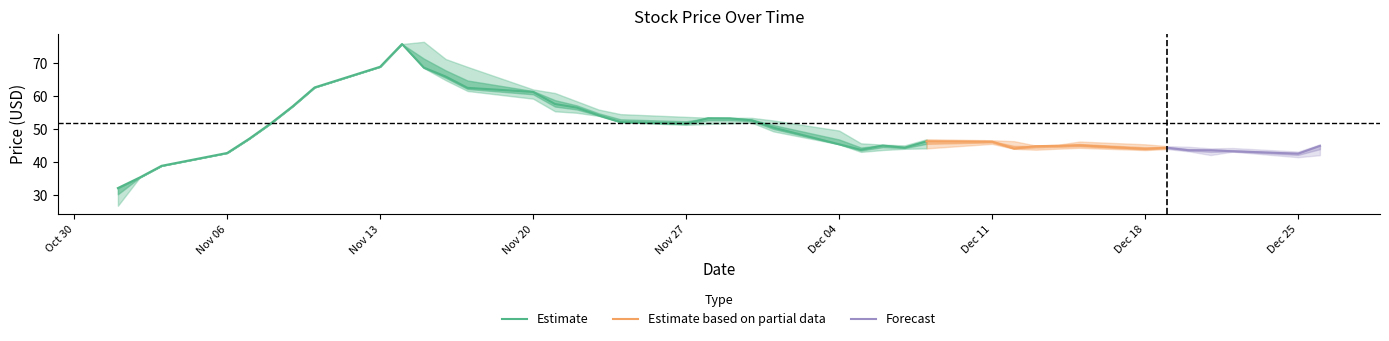

What position from the left is 2017-11-02?

2